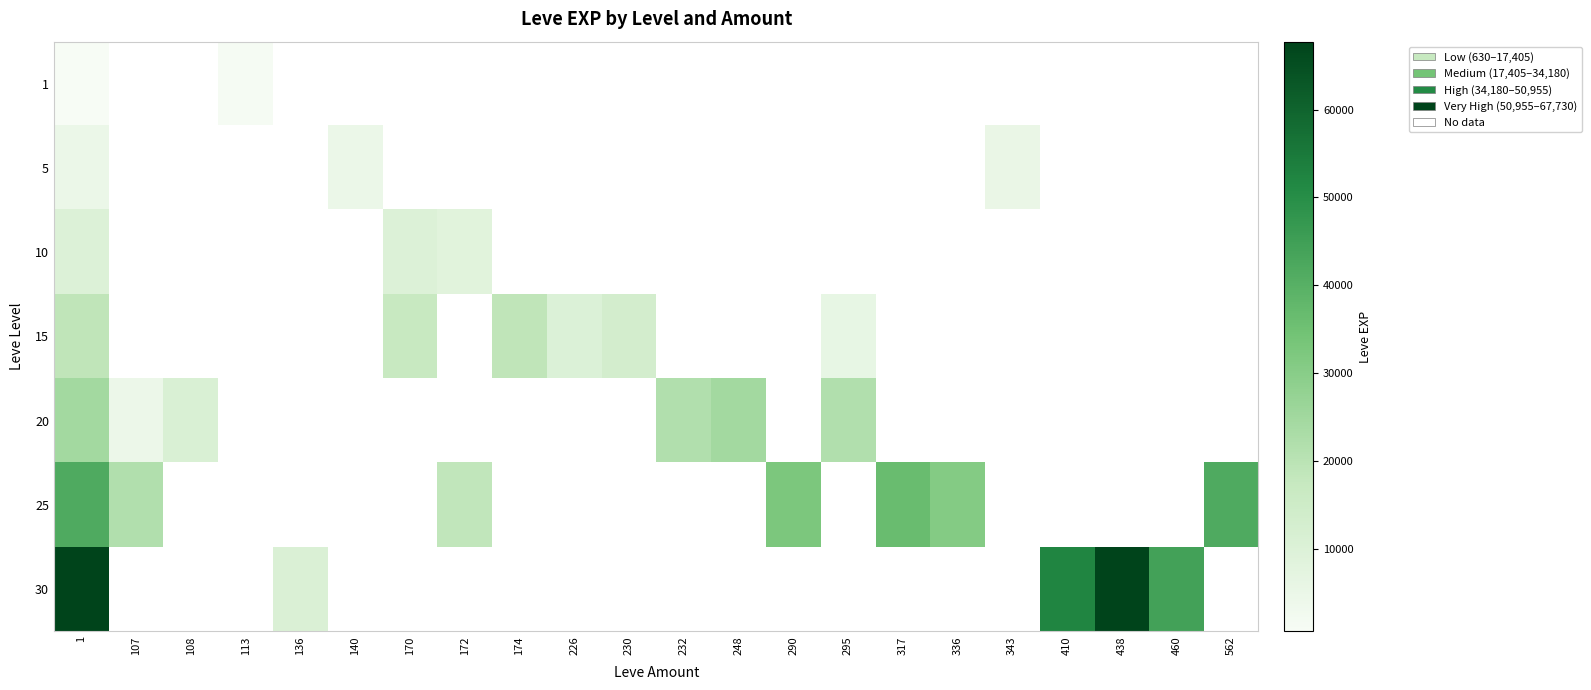

How many positive values does the 5 series have?

3